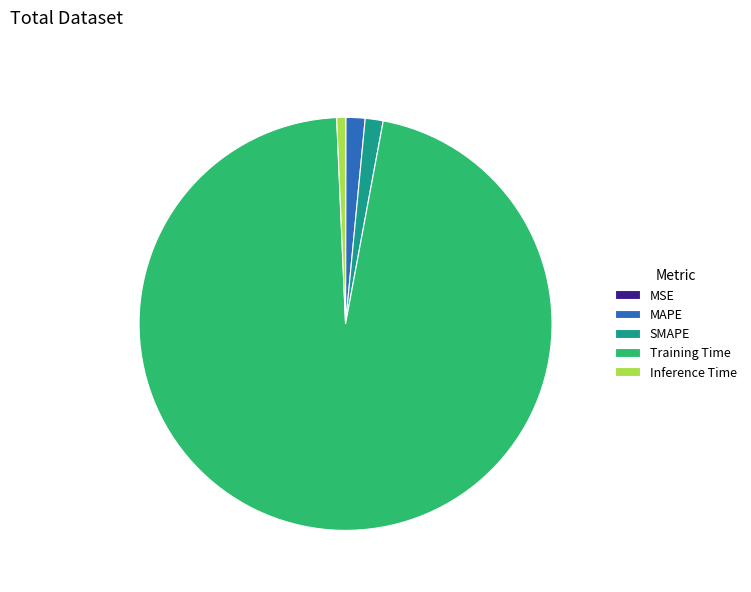

Is there any slice that represents more than half of the pie?

Yes